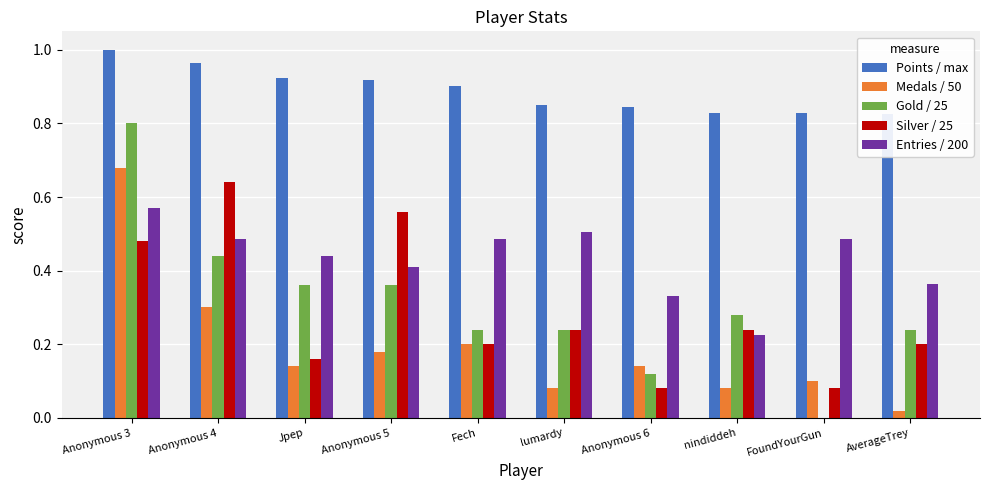

How many bars are there in each group?

5